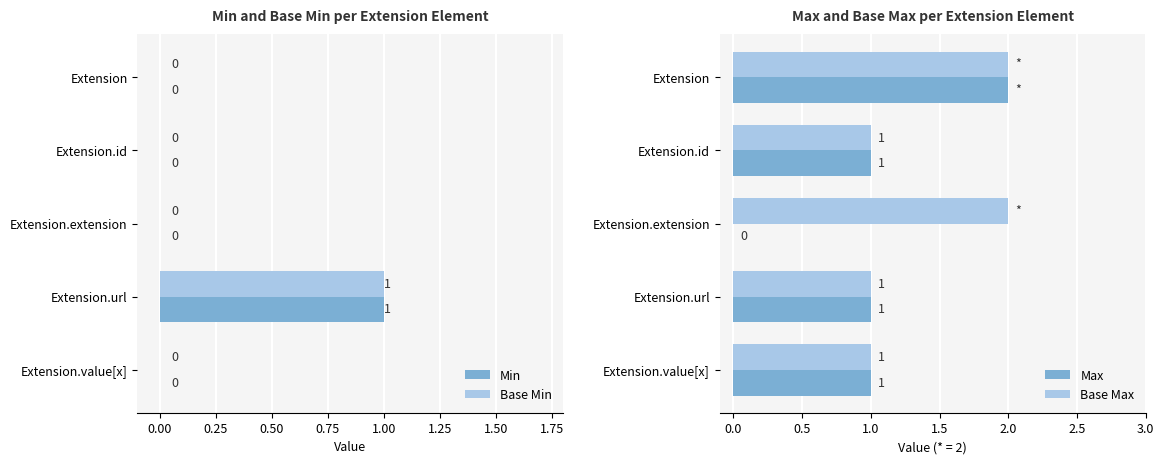

Is it true that Base Min equals 0 at Extension?

True